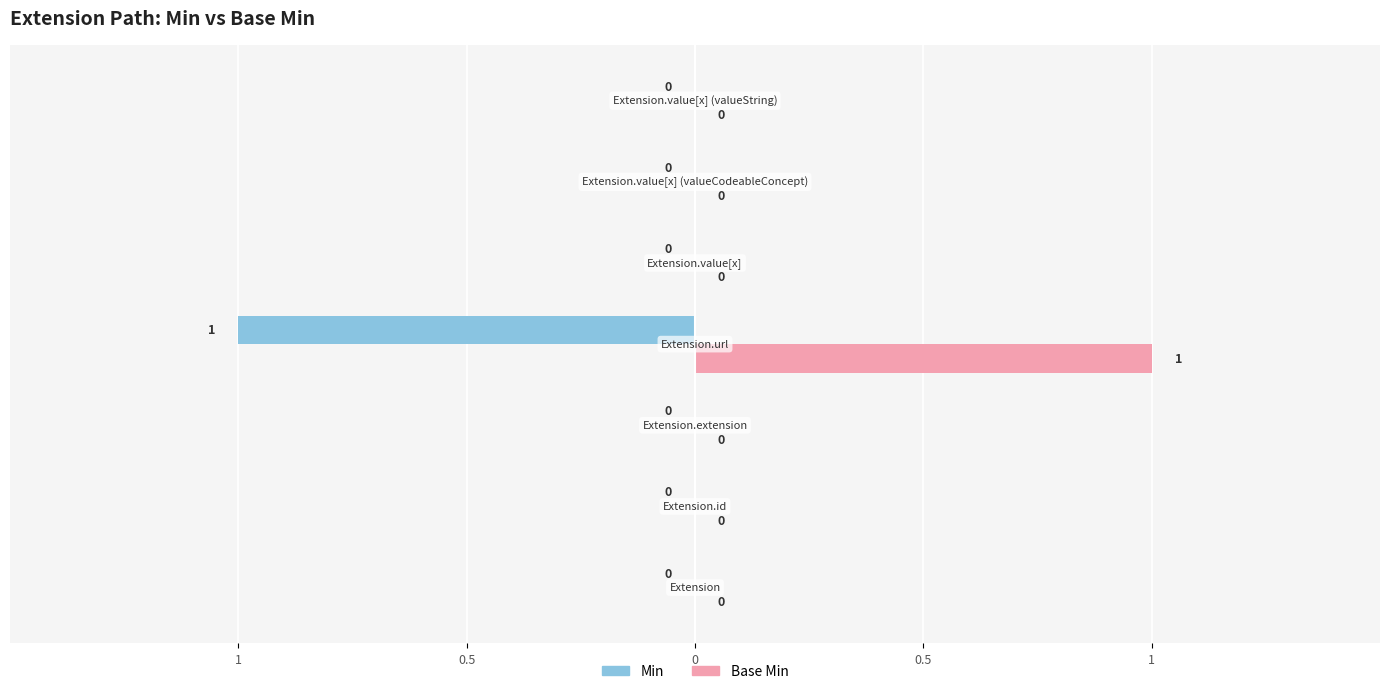

Reading right to left, list all the values displayed in this chart.

Min: 0	0	0	-1	0	0	0
Base Min: 0	0	0	1	0	0	0